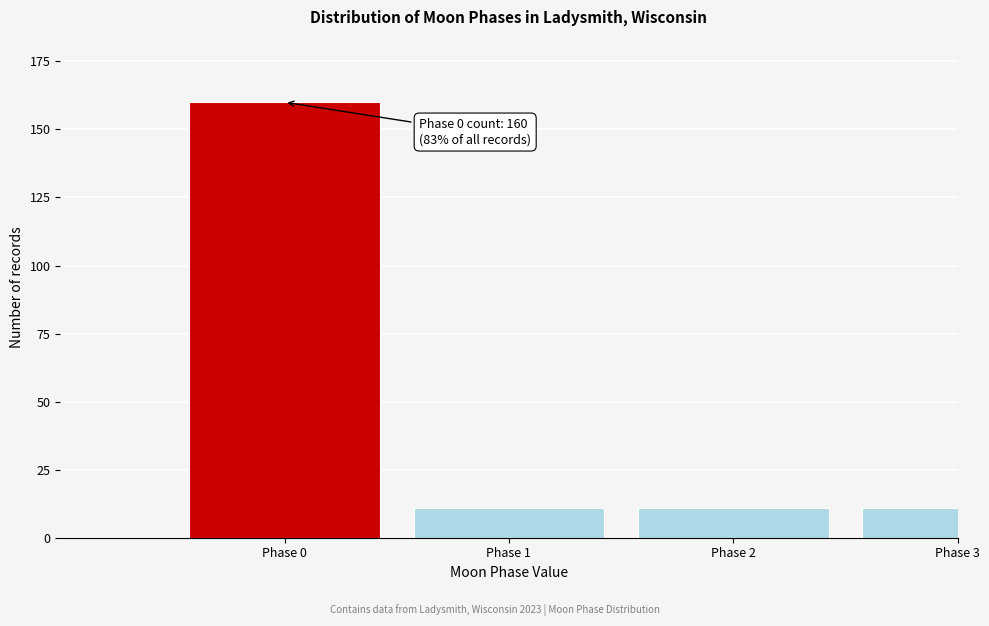

Reading left to right, what are all the values shown in this chart?

160	11	11	11